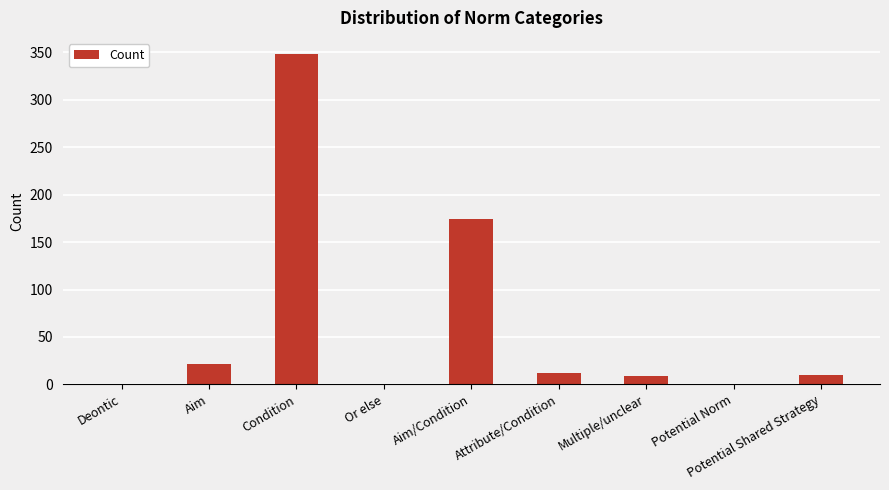

What is the maximum value shown in the chart?

348